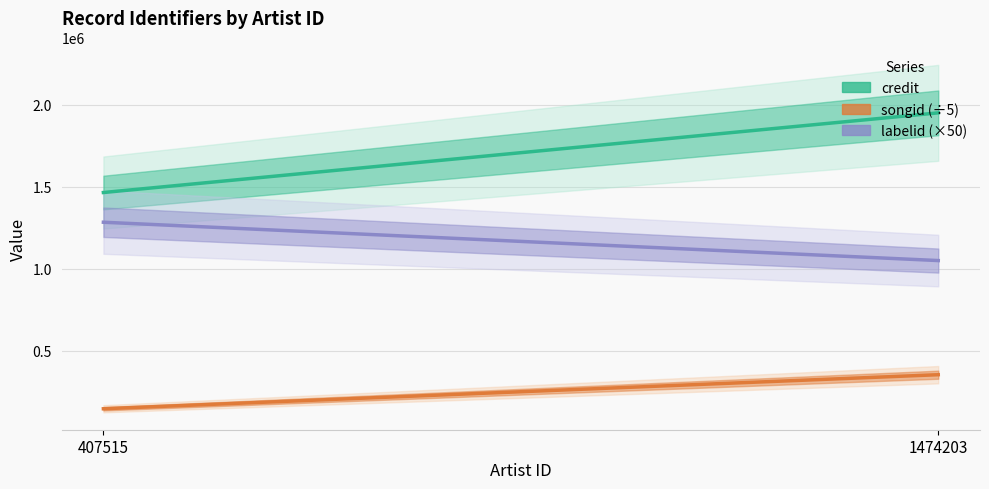

What is the difference between the credit values at 407515 and 1474203?

485785.0